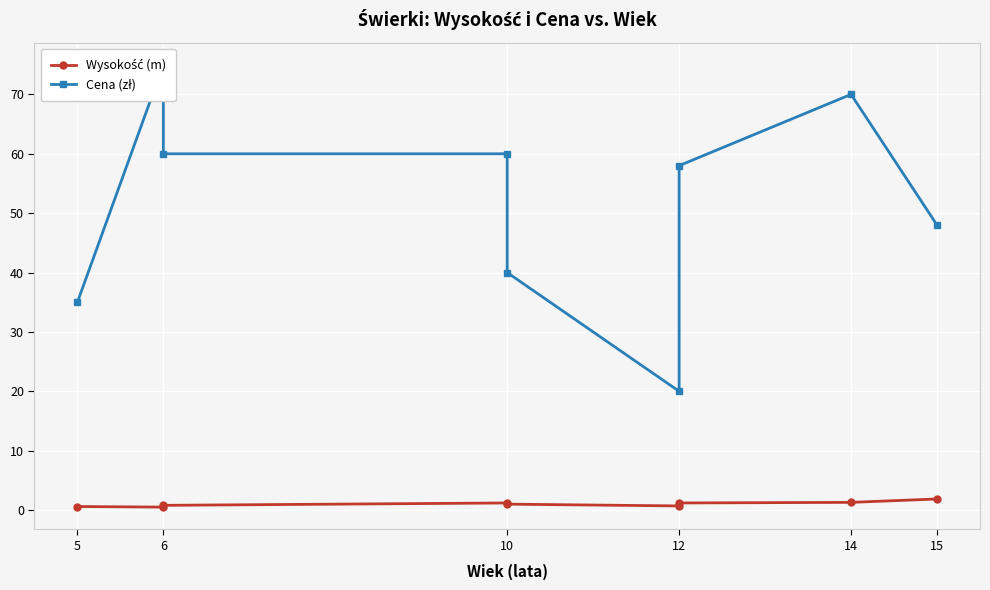

Which series has the largest total across all categories?

Cena (zł)